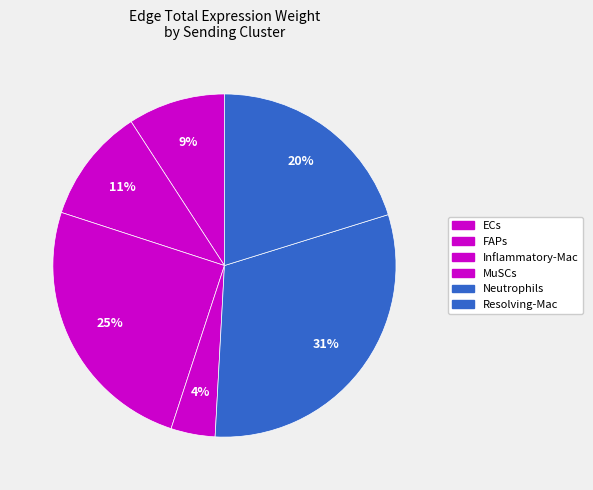

Which category has the biggest portion of the pie?

Neutrophils